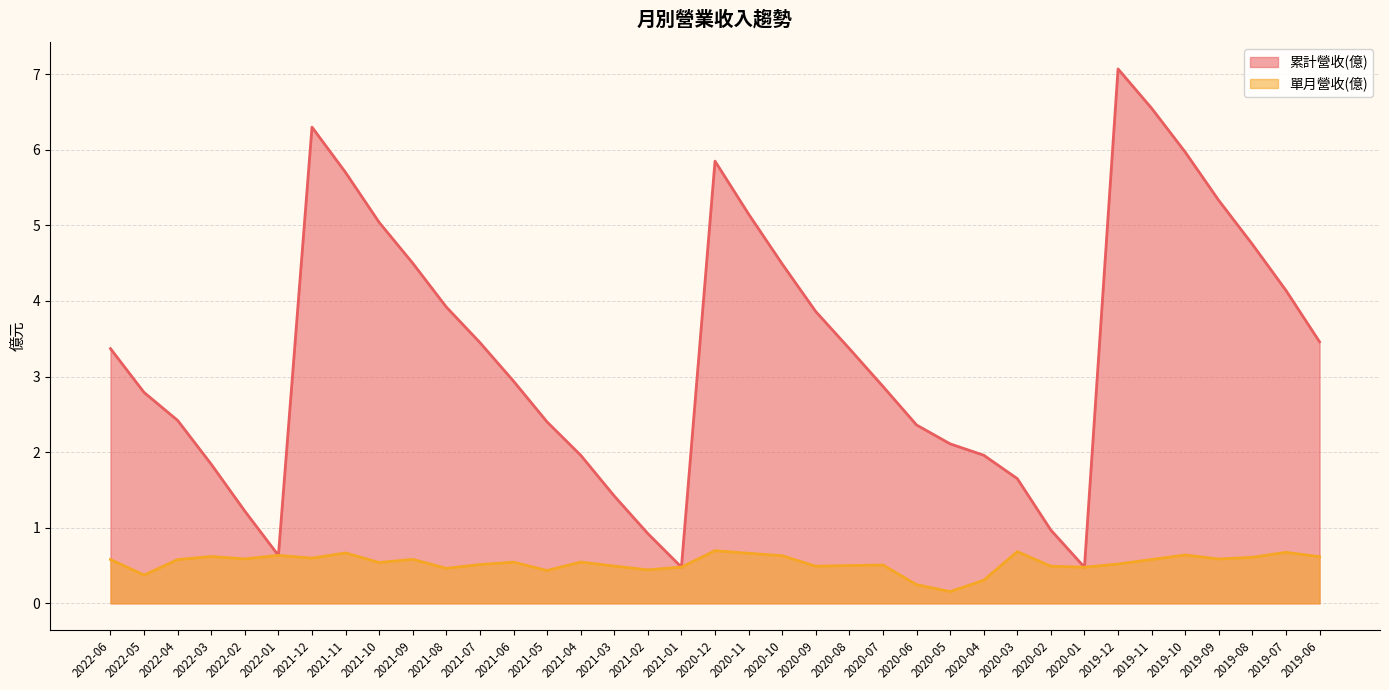

Where is the first local maximum for 累計營收(億)?

2021-12